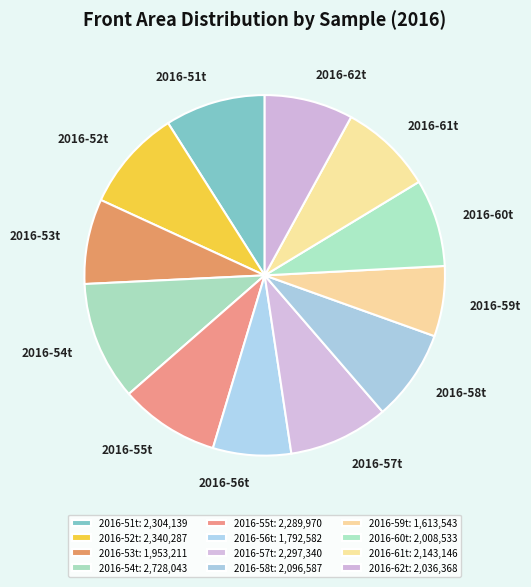

How many segments does this pie chart have?

12